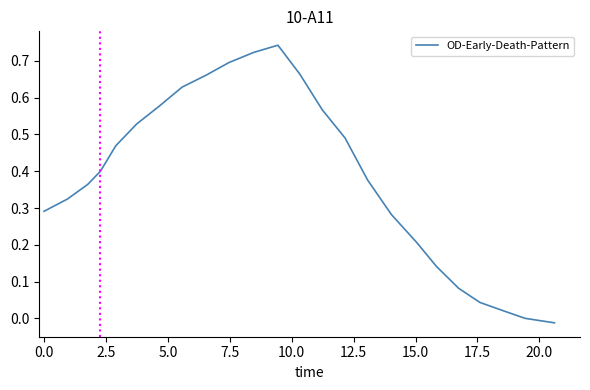

Is this an area chart (filled region under the line)?

No